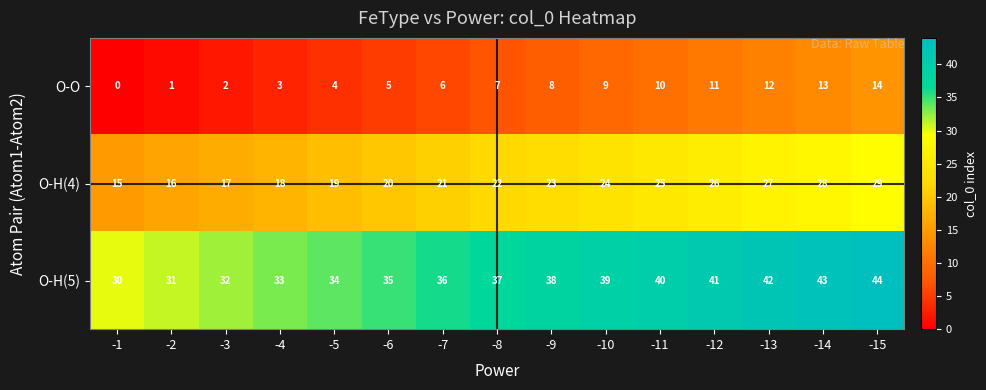

The O-H(5) series shows 43 at -14. True or false?

True